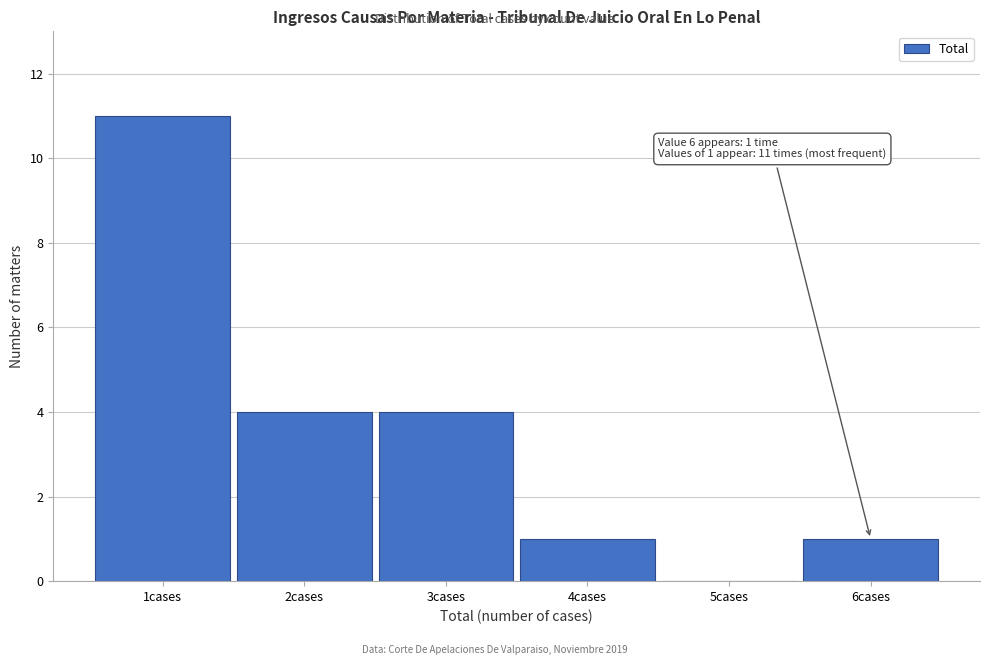

Reading left to right, list all the values displayed in this chart.

1cases=11	2cases=4	3cases=4	4cases=1	5cases=0	6cases=1